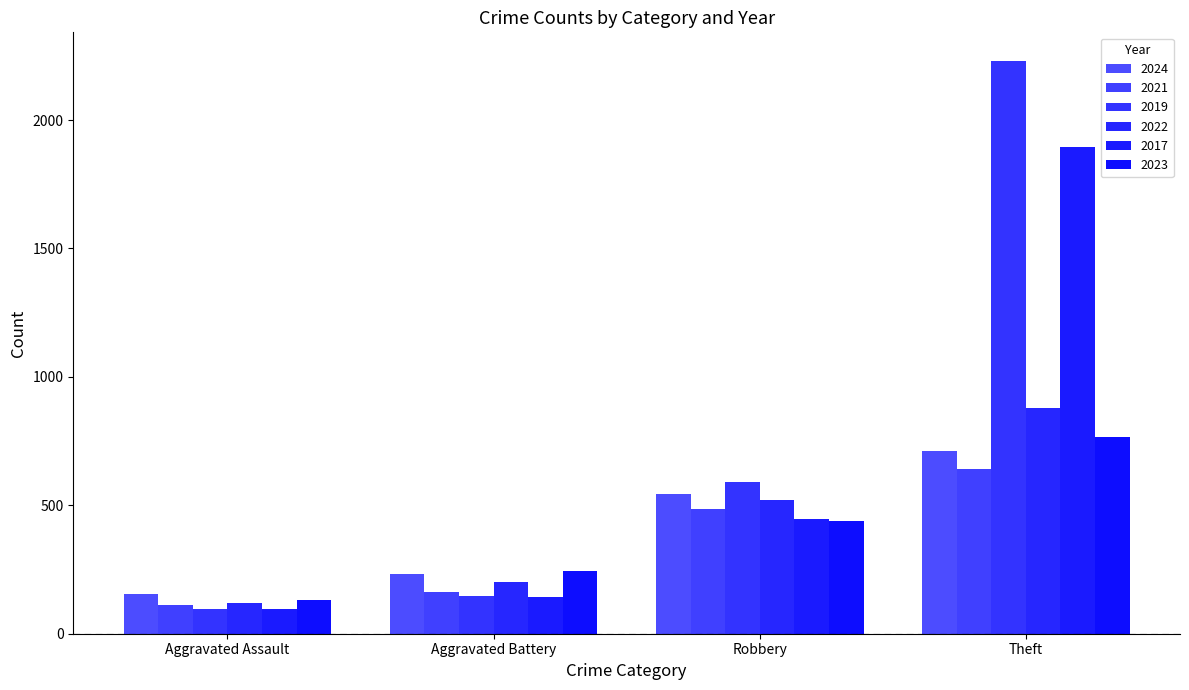

How many bars are there in total?

24